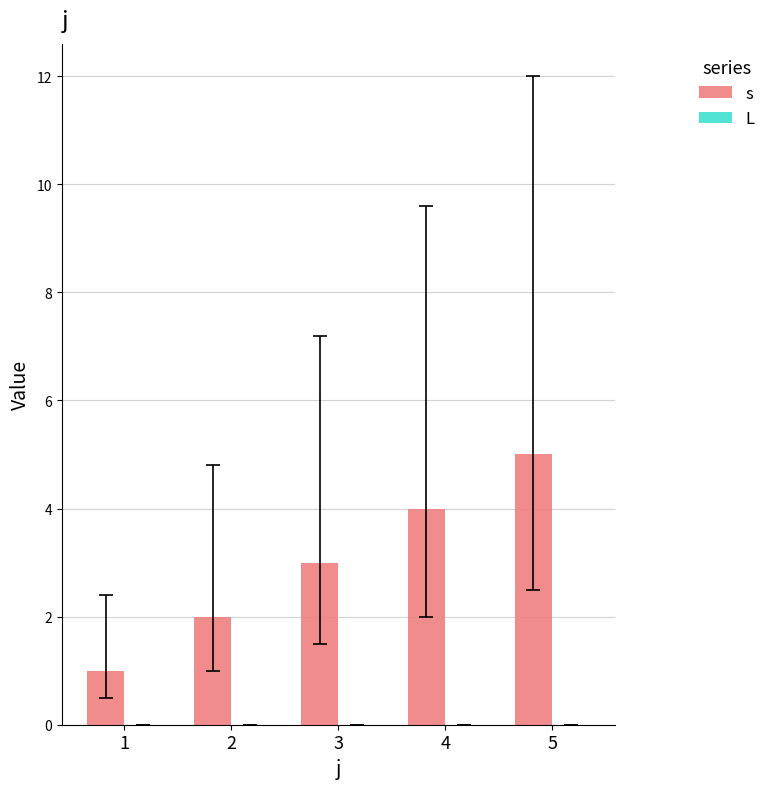

Approximately how many times larger is the value at 3 compared to 1?

3.0